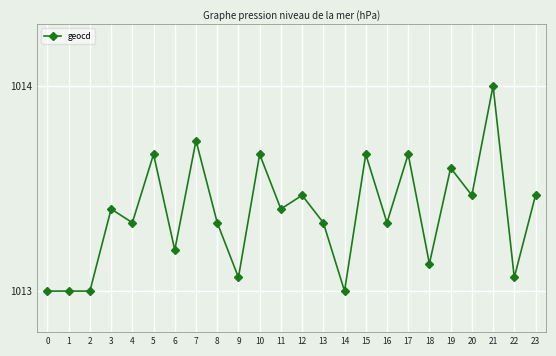

What is the value of the 12th point from the left?

1013.4